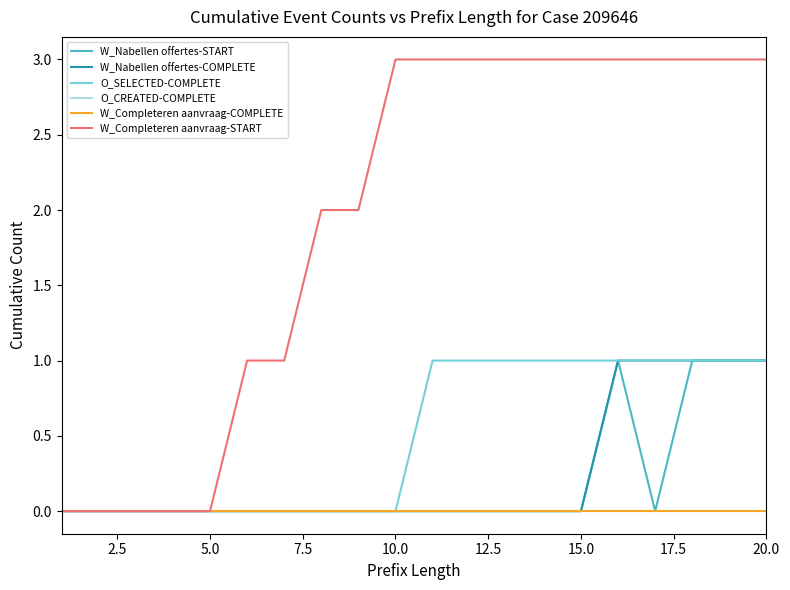

Does the chart have visible grid lines?

No